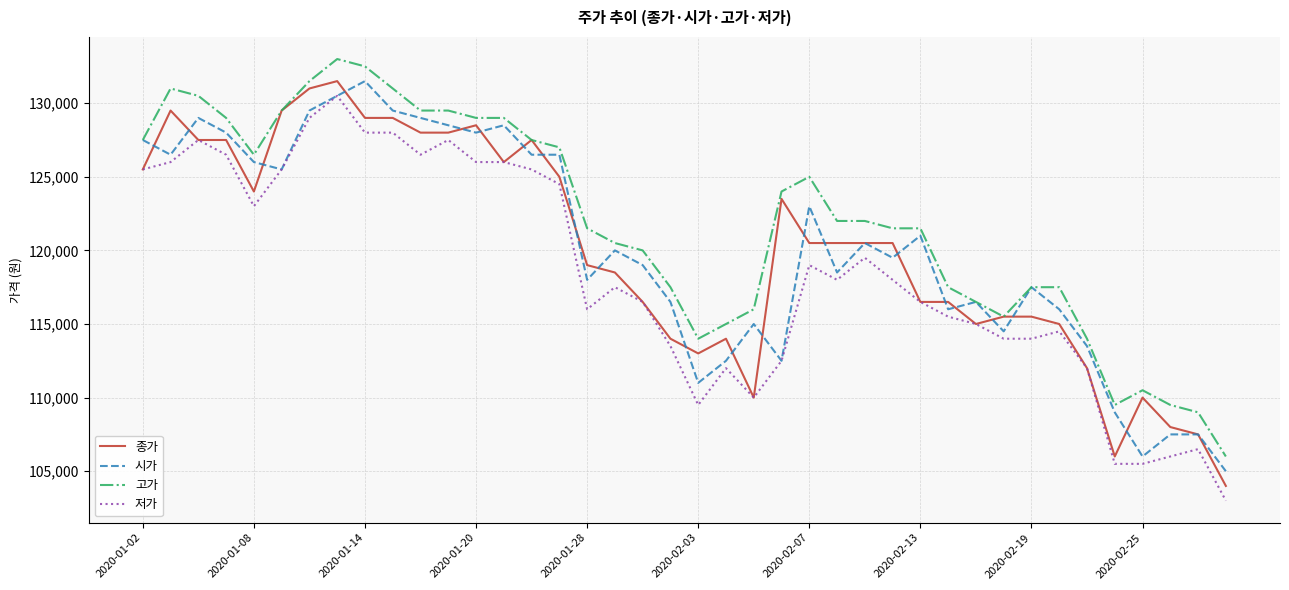

True or false: 고가 and 저가 intersect in this chart.

False